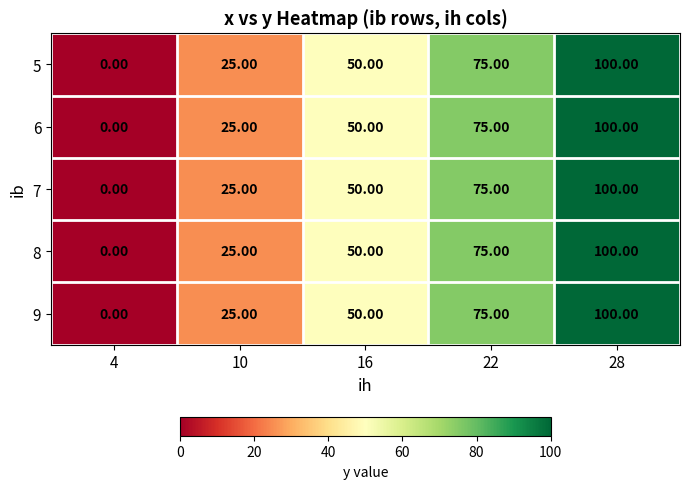

What is the difference between the 6 values at 22 and 28?

25